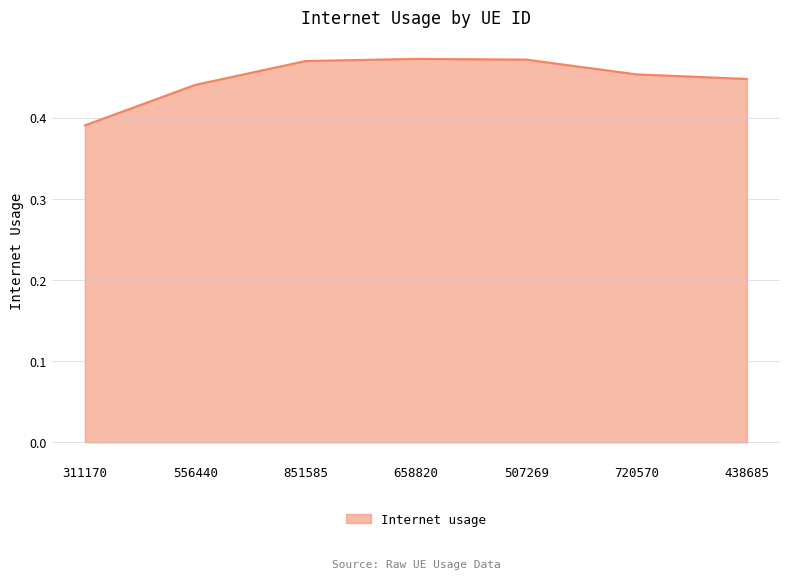

Count the number of data series in this chart.

1